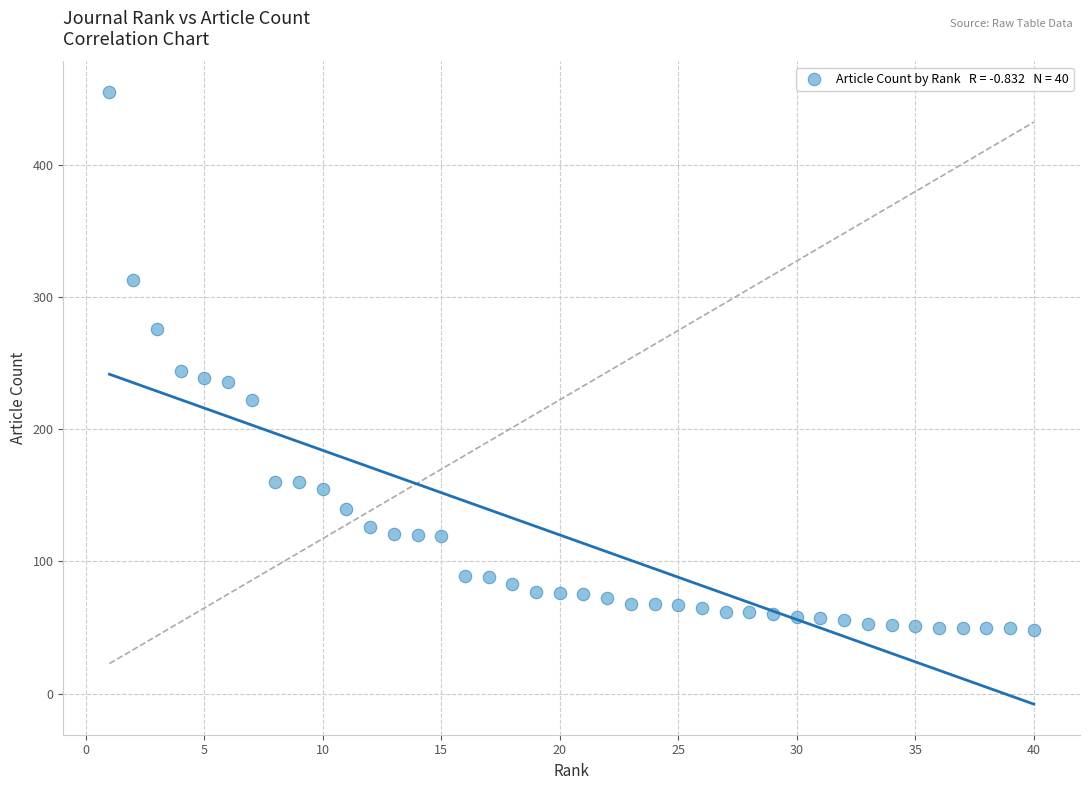

What is the range of Y values (max minus min)?

407